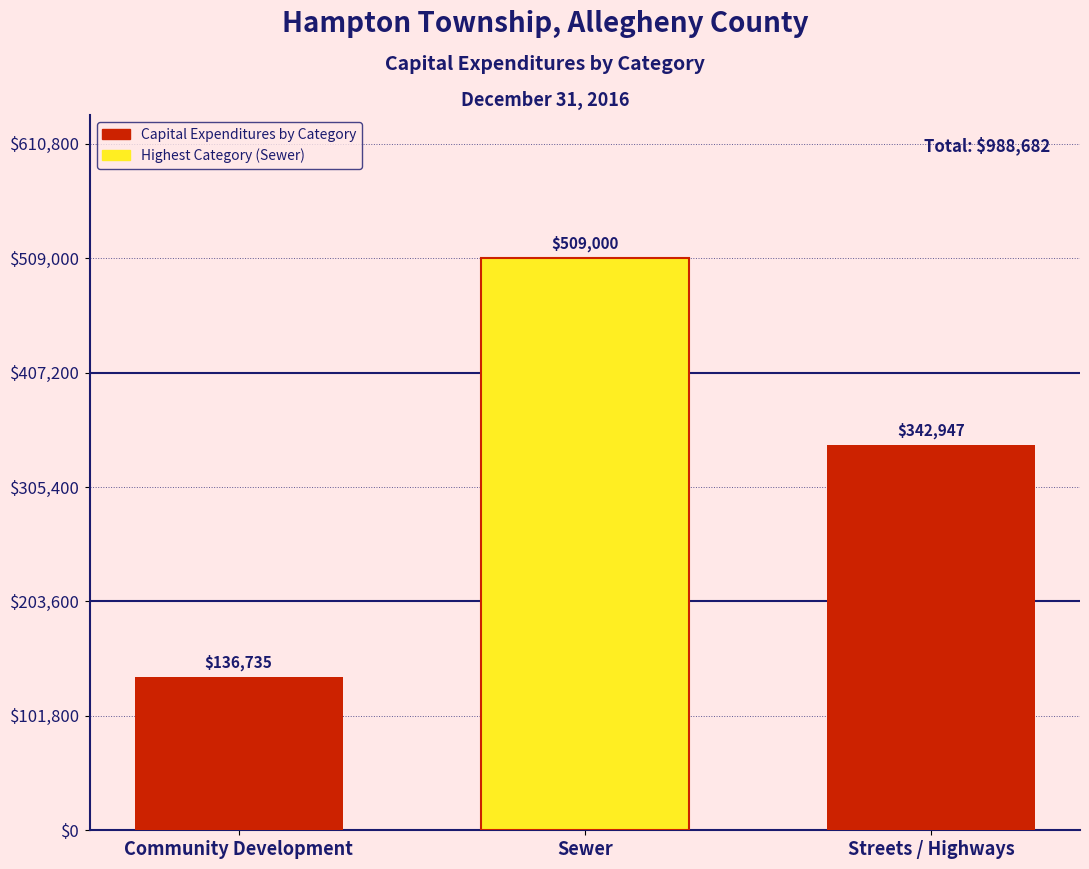

Reading right to left, transcribe all the data shown in this chart.

342947	509000	136735